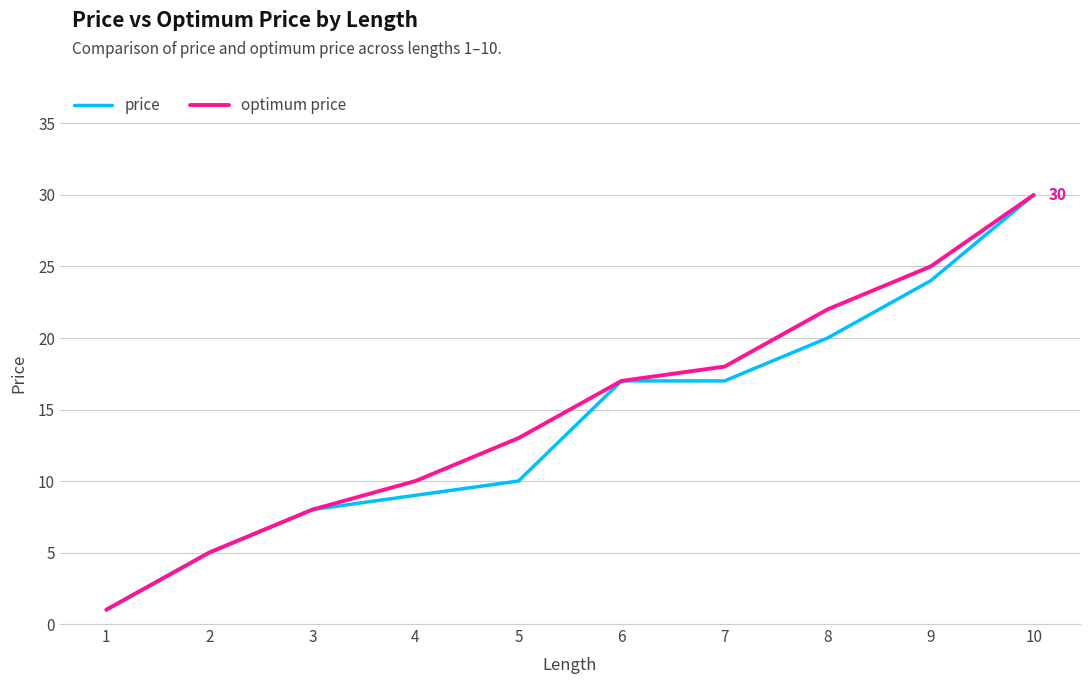

At which category is the sum across all series the highest?

10